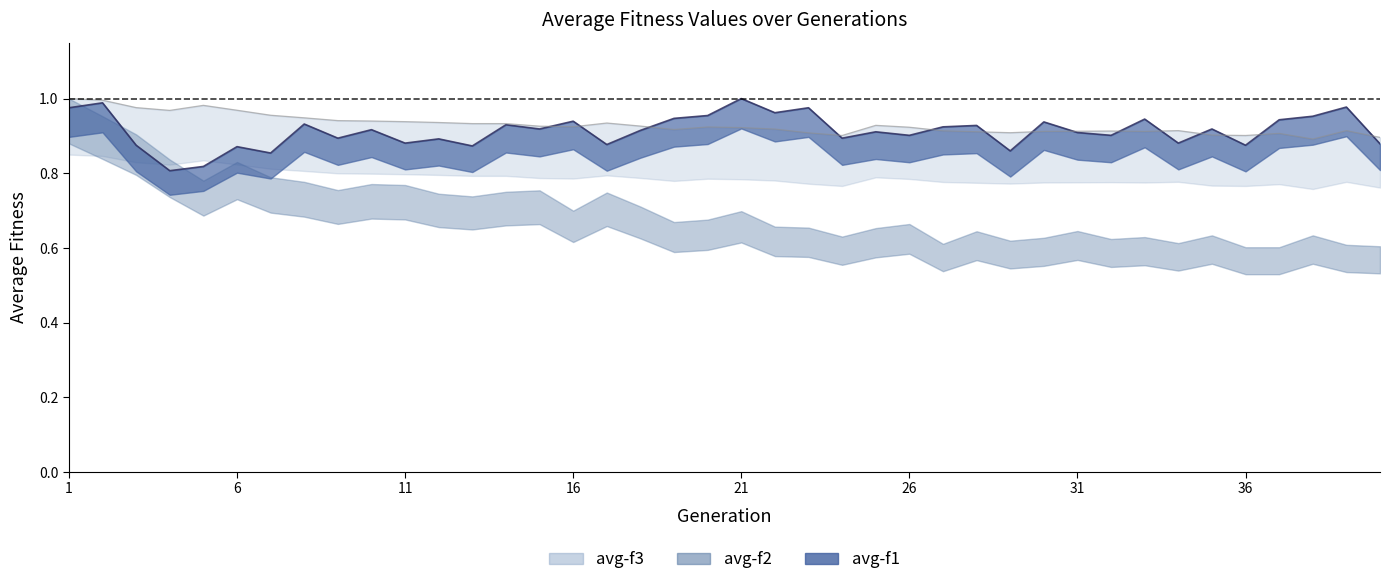

True or false: avg-f3 has a value of 0.3 at 20.

False